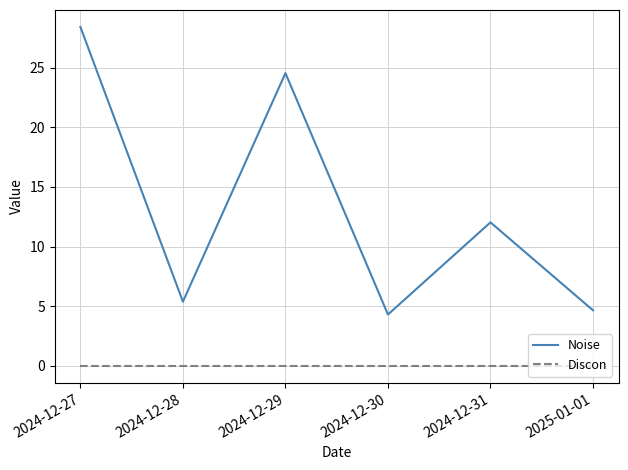

Which series has the largest total across all categories?

Noise